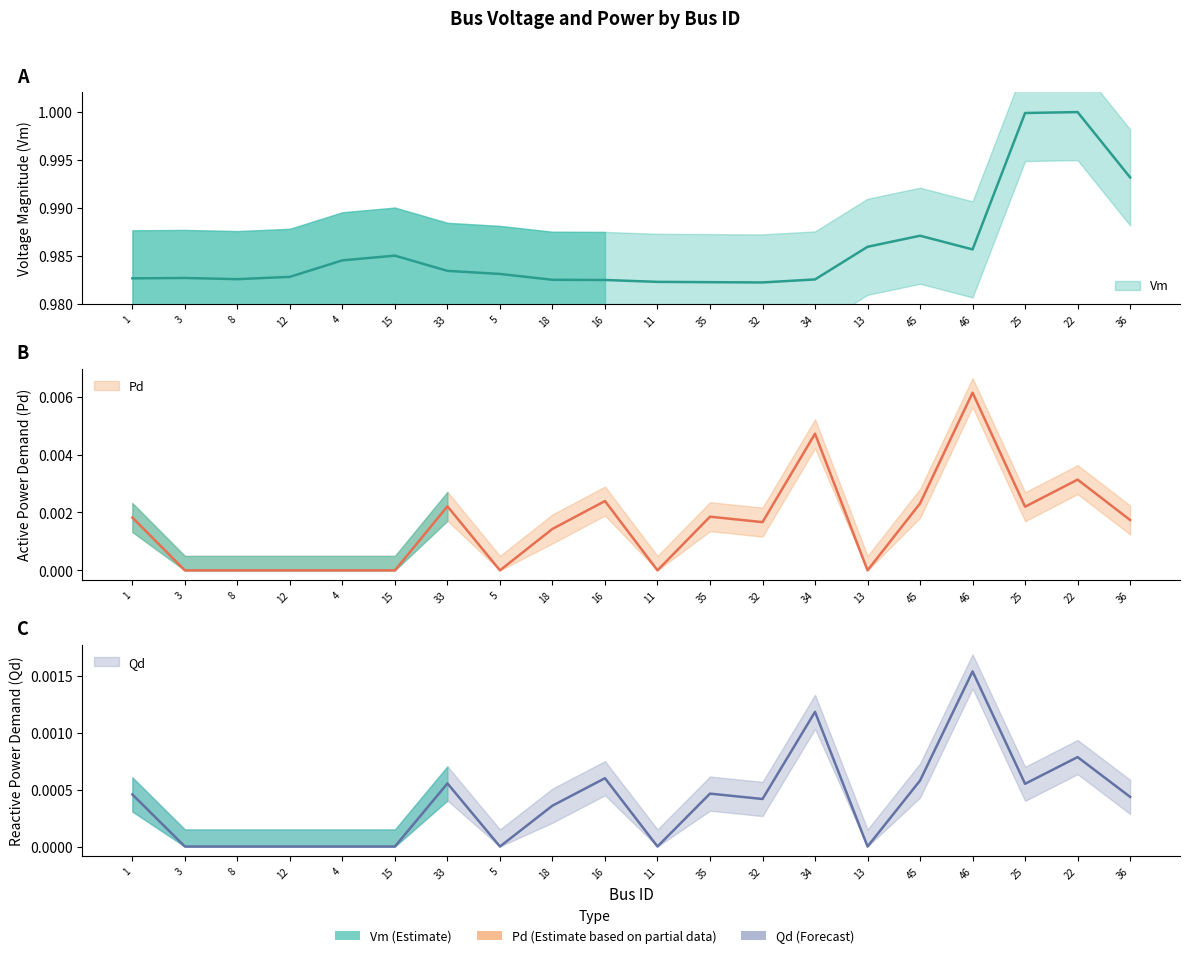

The Vm series shows 1.0 at 25. True or false?

True